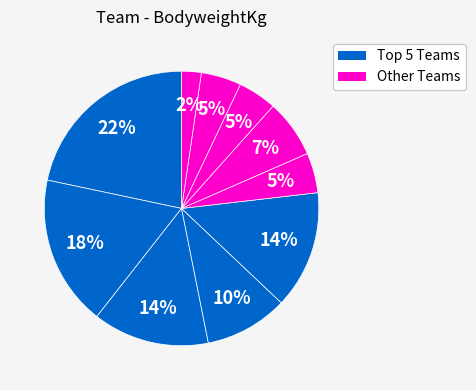

Count the number of slices in the pie.

10